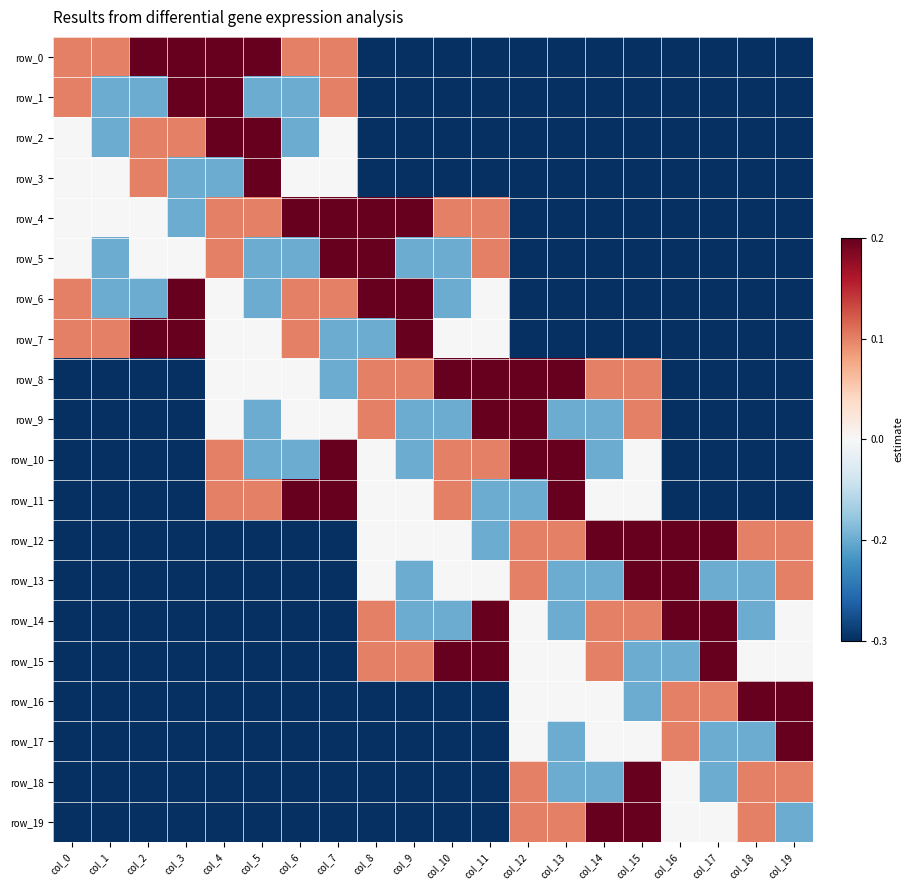

True or false: row_17 has a value of -2 at col_3.

True